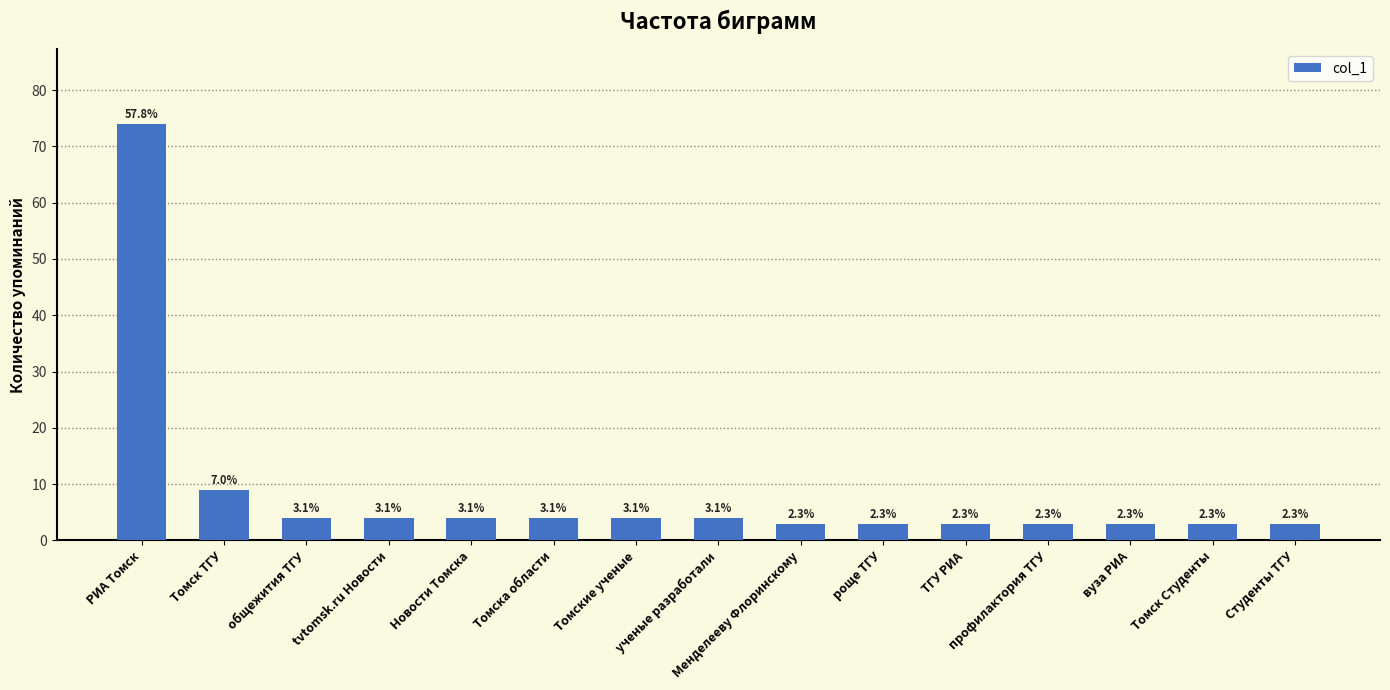

Are the bars horizontal?

No